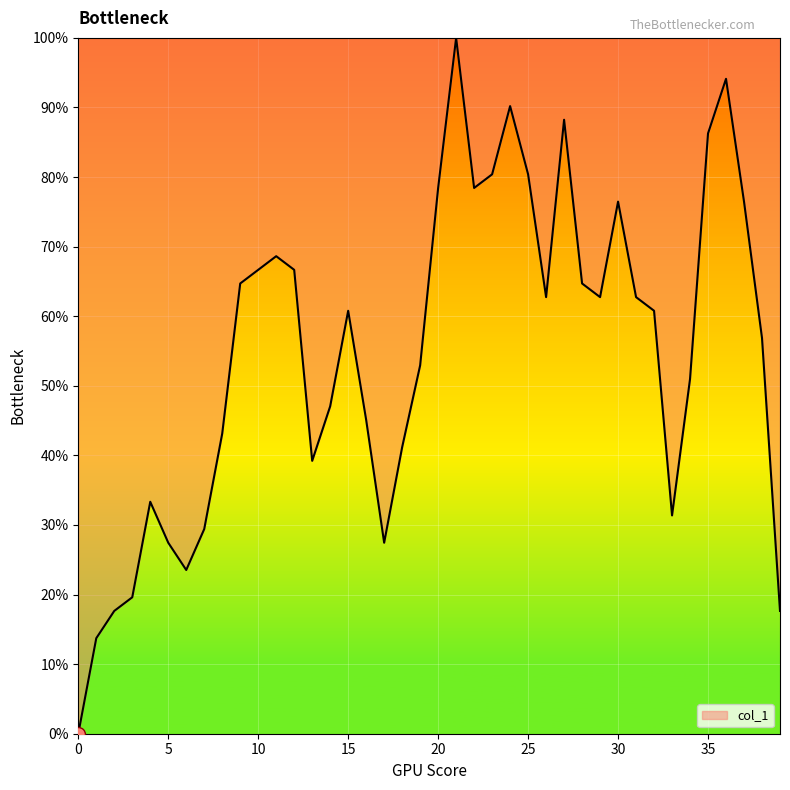

List the labels in order of value, smallest first.

0, 1, 2, 39, 3, 6, 5, 17, 7, 33, 4, 13, 18, 8, 16, 14, 34, 19, 38, 15, 32, 26, 29, 31, 9, 28, 10, 12, 11, 30, 37, 20, 22, 23, 25, 35, 27, 24, 36, 21